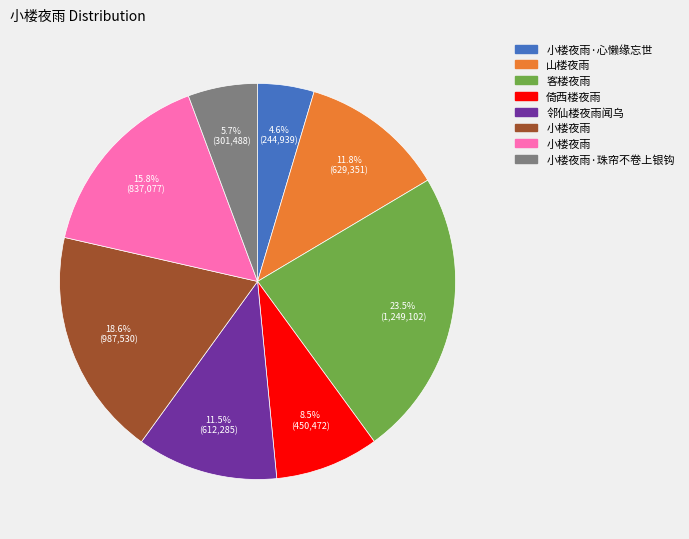

Is there any slice that represents more than half of the pie?

No